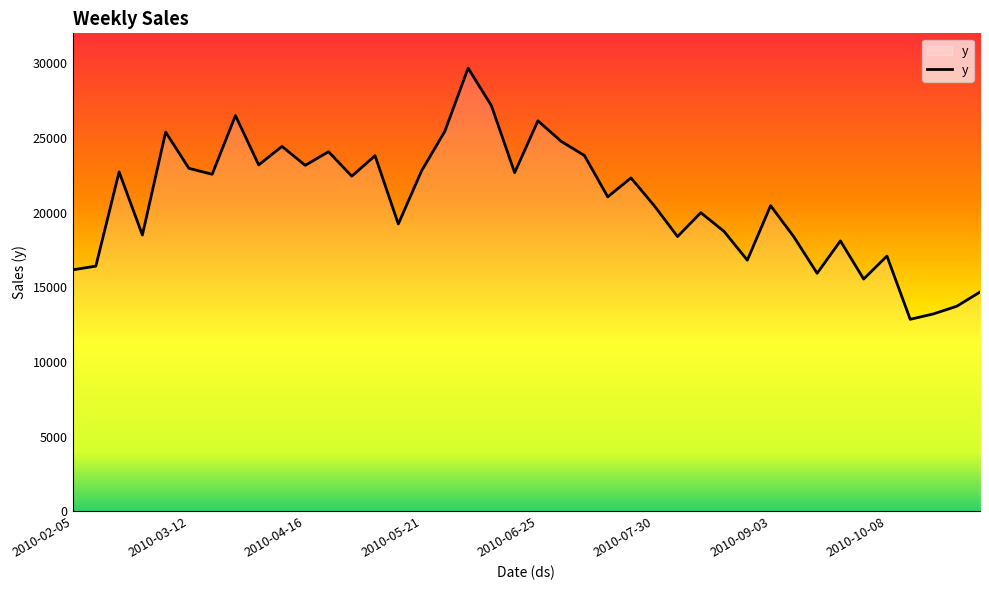

What is the difference between the maximum and minimum values?

16813.6